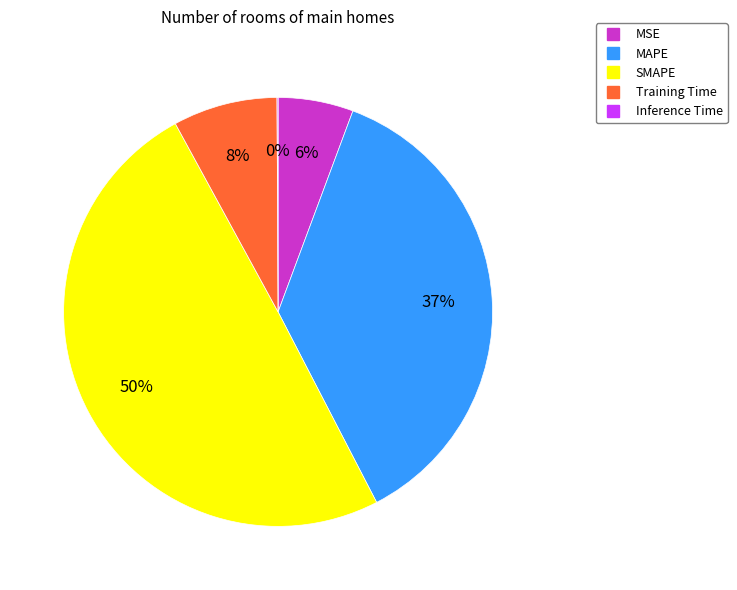

The MSE slice represents 17% of the pie. True or false?

False